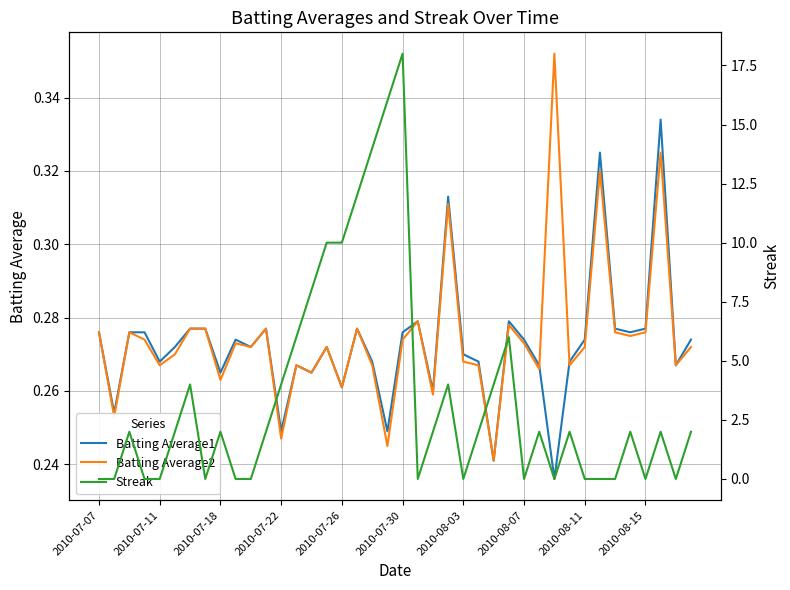

The value of Batting Average2 at 2010-07-11 is 0.3. True or false?

True